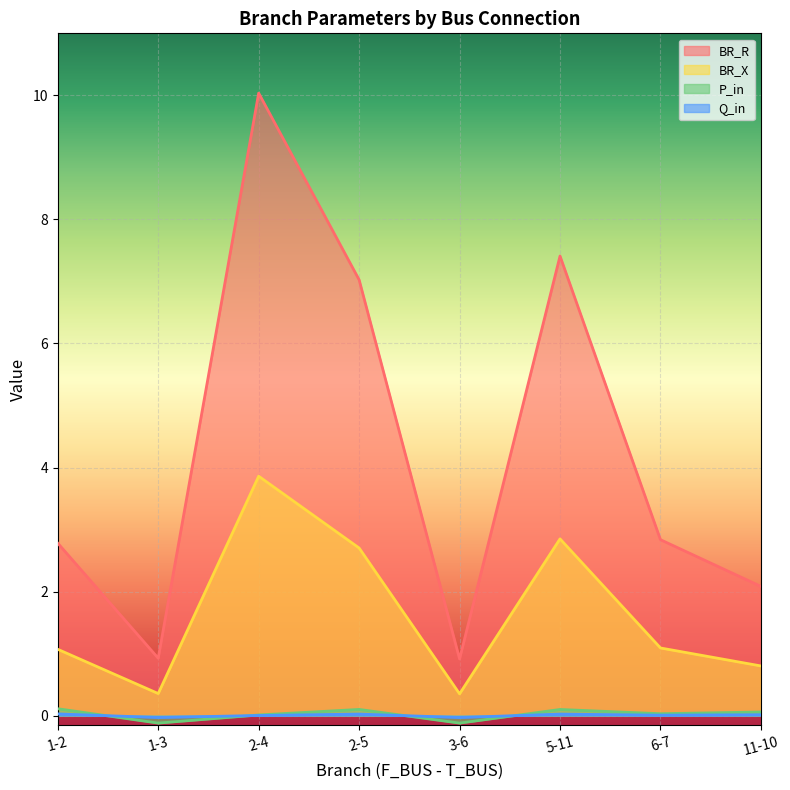

Which series has the largest total across all categories?

BR_R